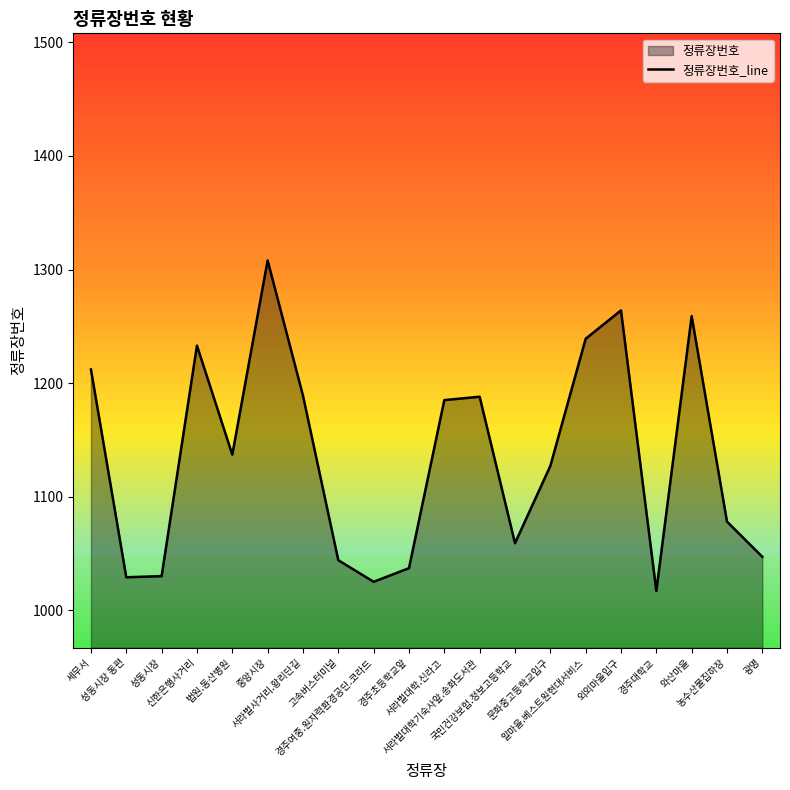

What is the sum of all values?

22707